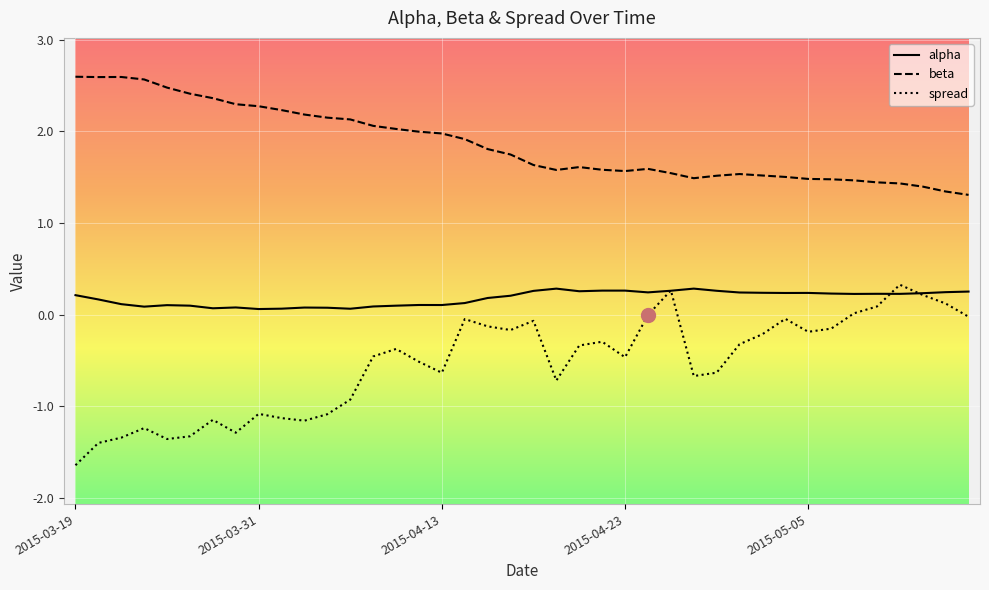

Rank the series by their average value, from highest to lowest.

beta, alpha, spread